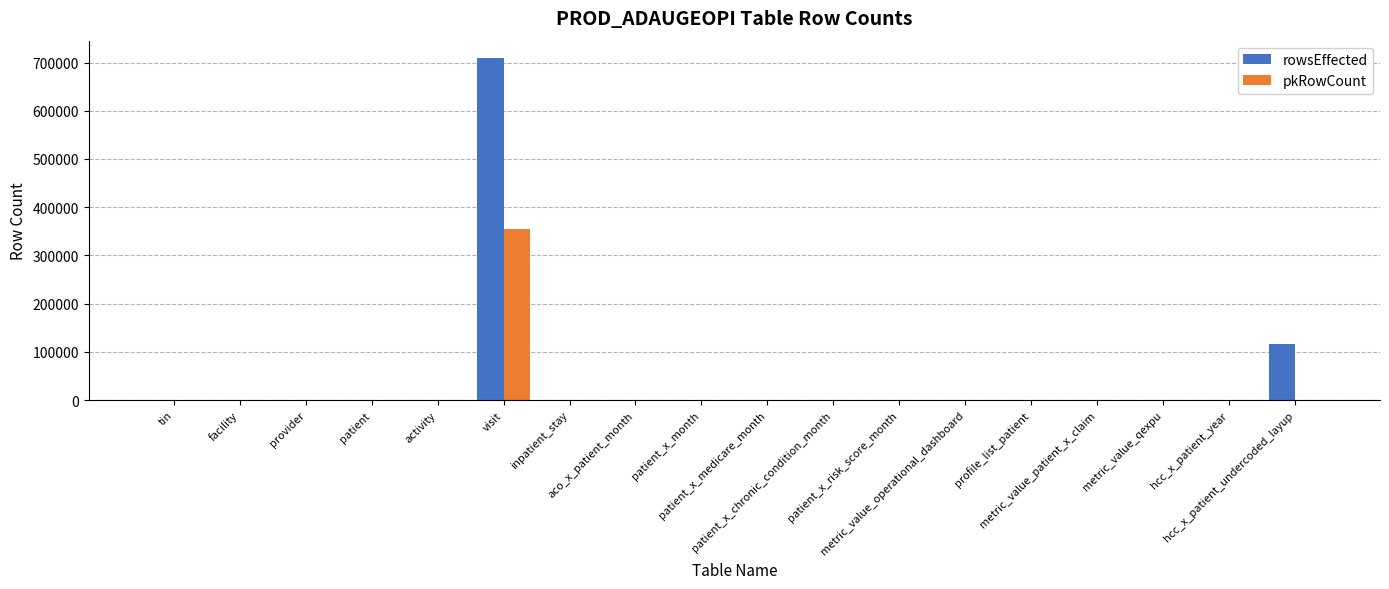

Are the bars horizontal?

No